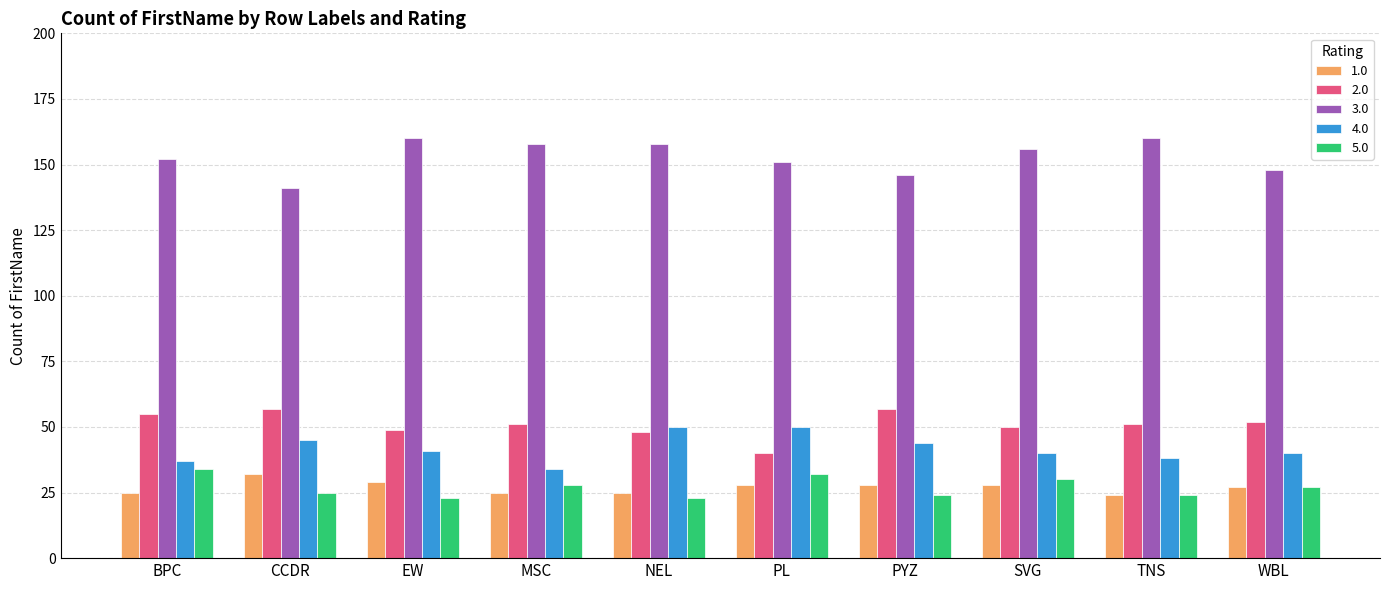

What is the total value across all series at EW?

302